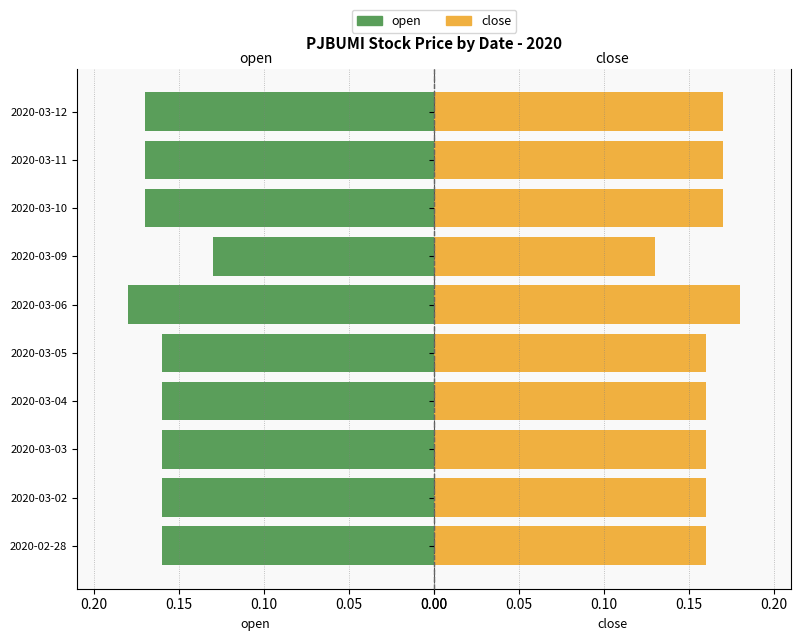

The open series shows 0.2 at 2020-03-03. True or false?

True